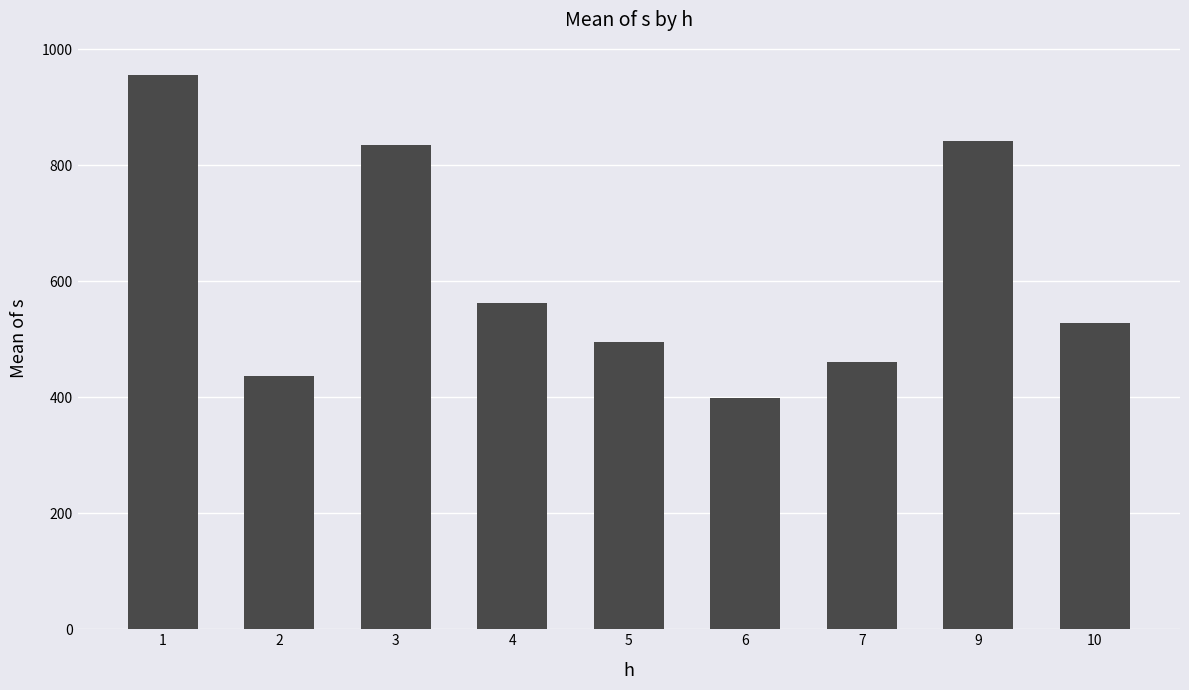

Is it true that the value at 10 is 820.0?

False